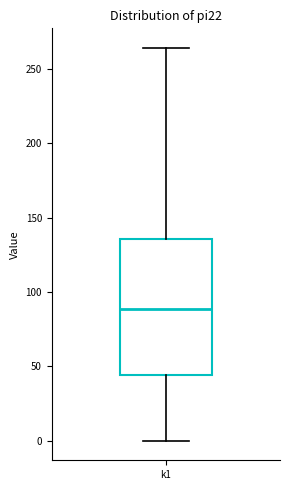

Transcribe this box plot: give where the median line is, the range the box spans, and where the two whiskers end, as read against the y-axis. The values are not printed on the chart, so give them approximately, as read against the axis.

median 90, box 45 to 135, whiskers 0 to 265